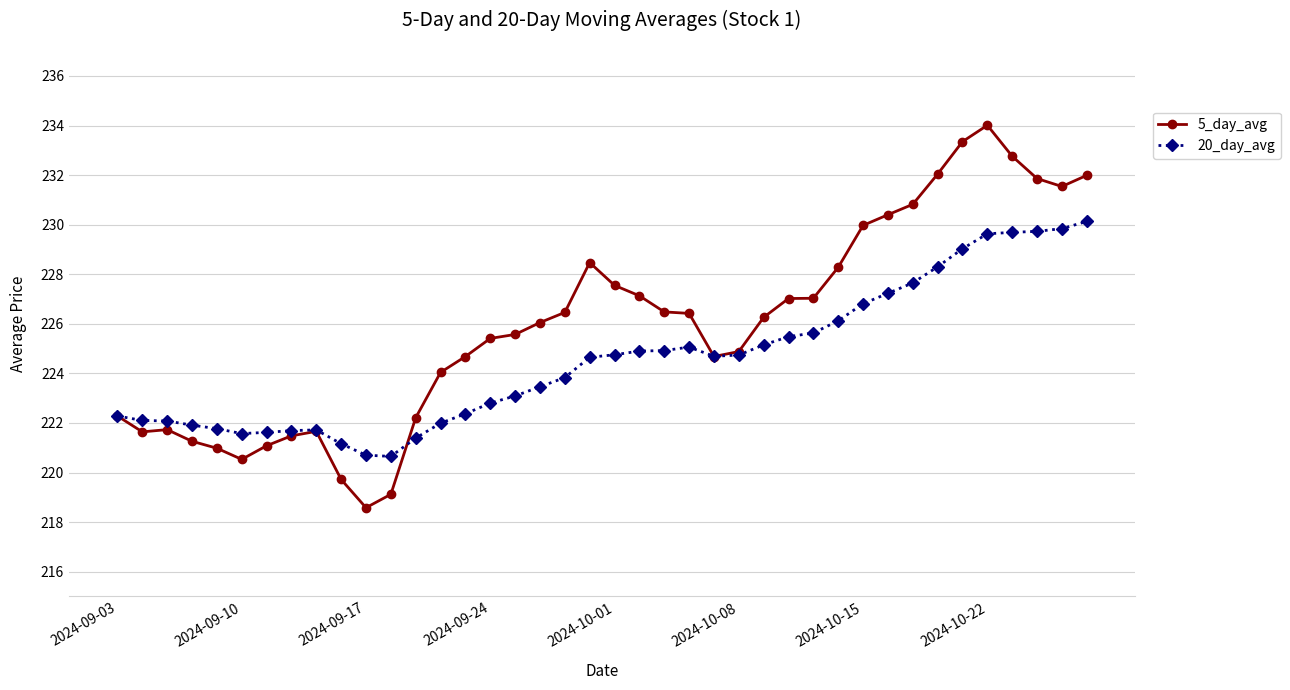

What is the difference between the maximum and second lowest values in the 20_day_avg series?

9.4